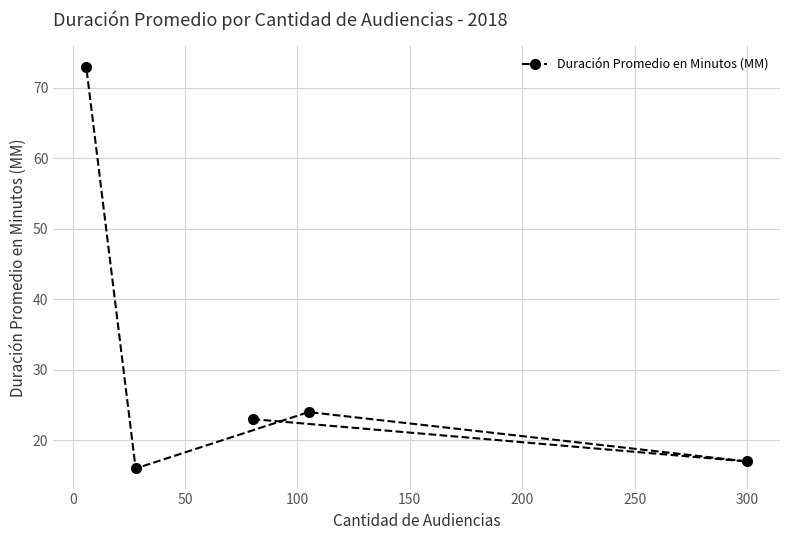

What is the average value?

31